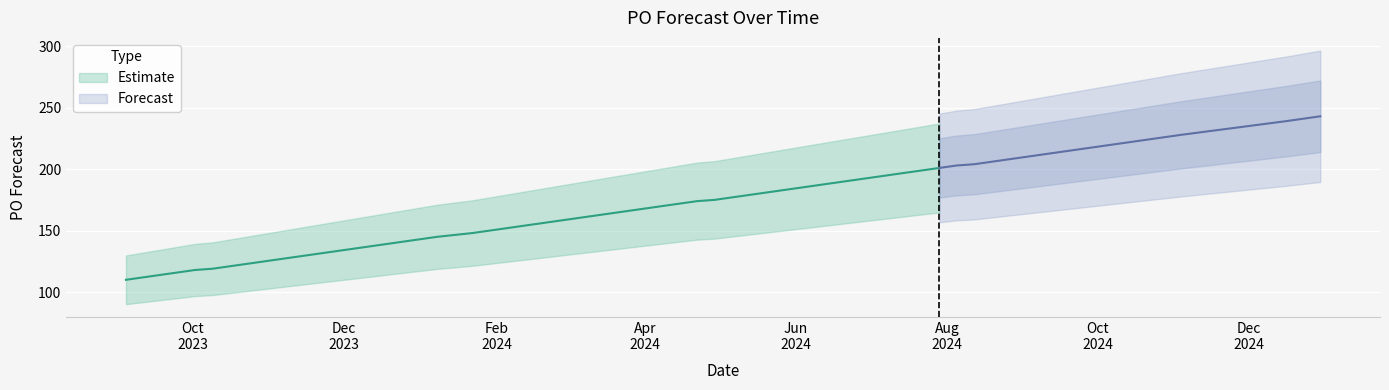

True or false: the data shows 131 at 2023-11-20.

True